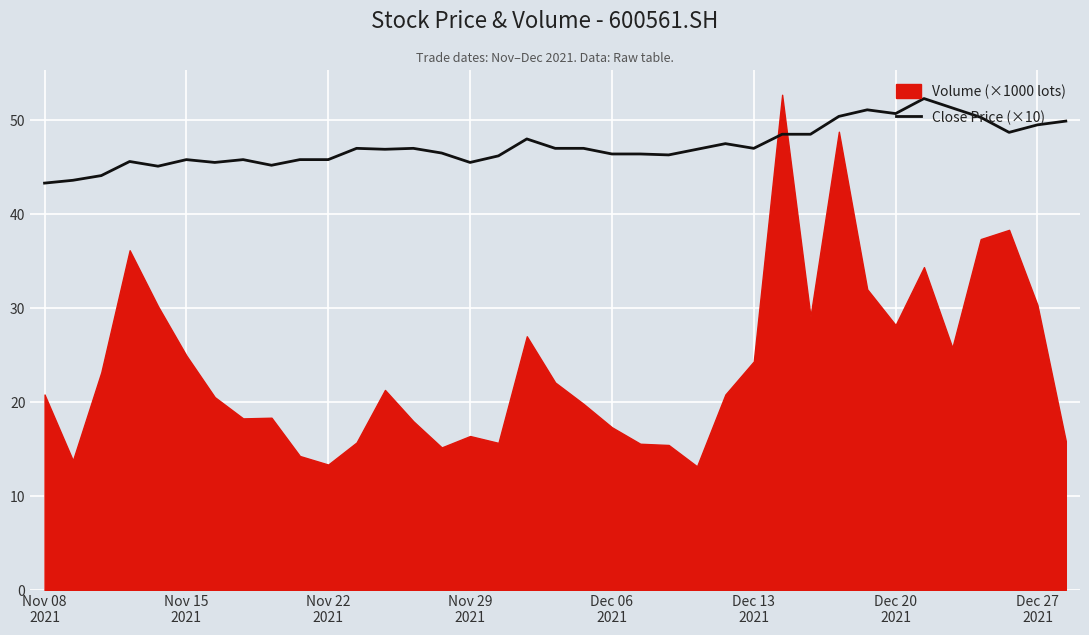

Approximately how many times larger is the value at 32 compared to 11?

1.1